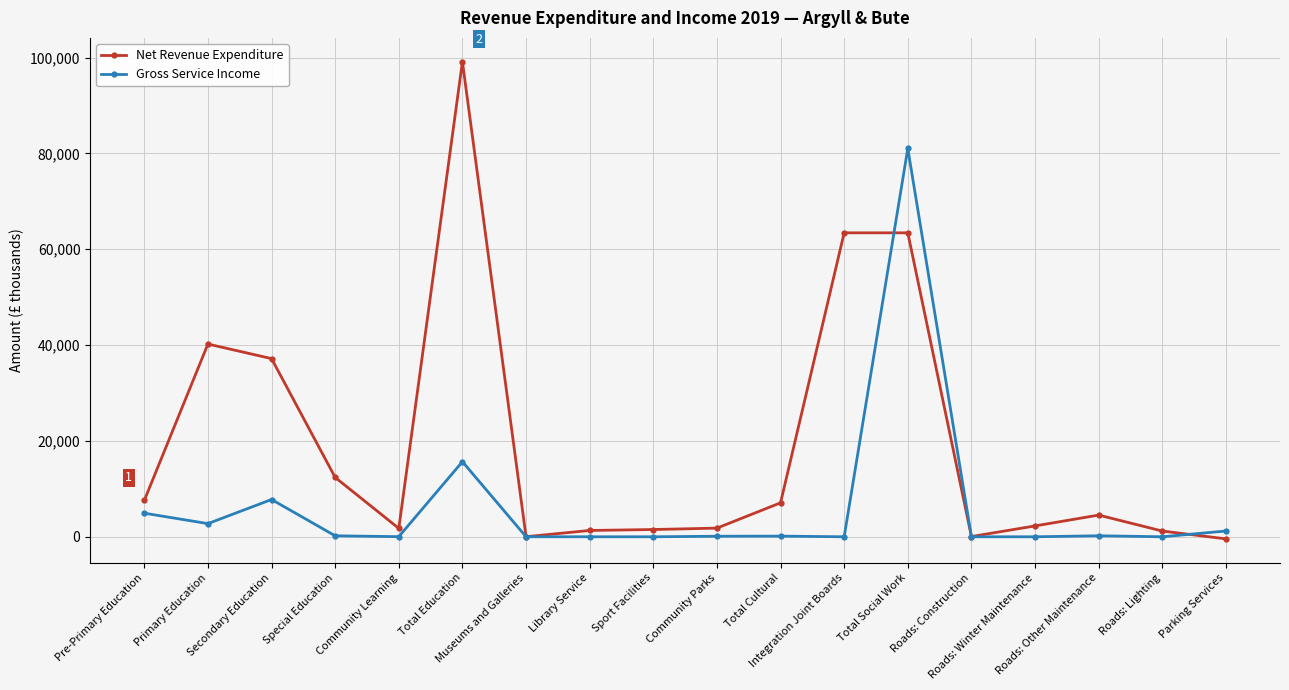

Which series has the largest range (max minus min)?

Net Revenue Expenditure